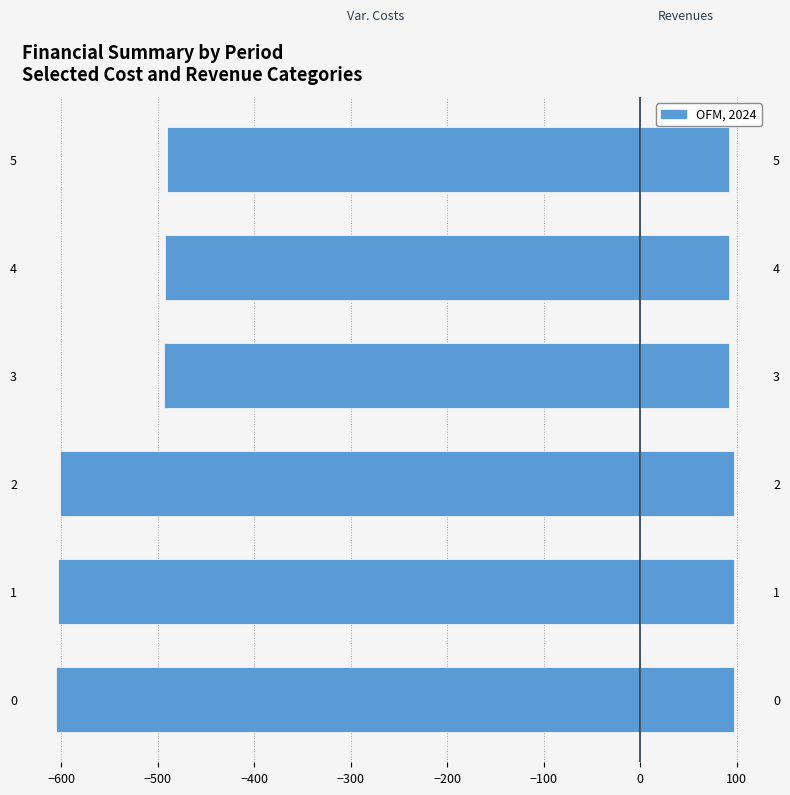

What is the difference between the second highest and second lowest values in the Oper. Variable Costs (÷1000) series?

111.5